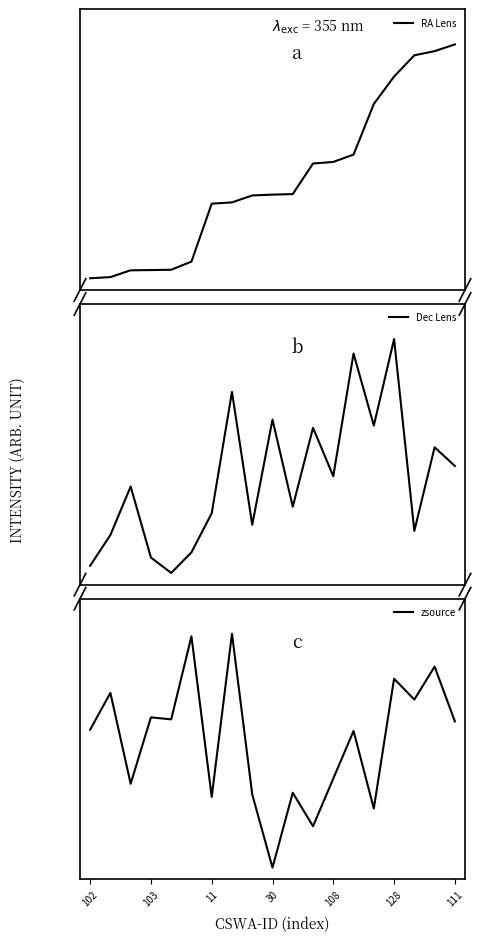

Is this an area chart (filled region under the line)?

No